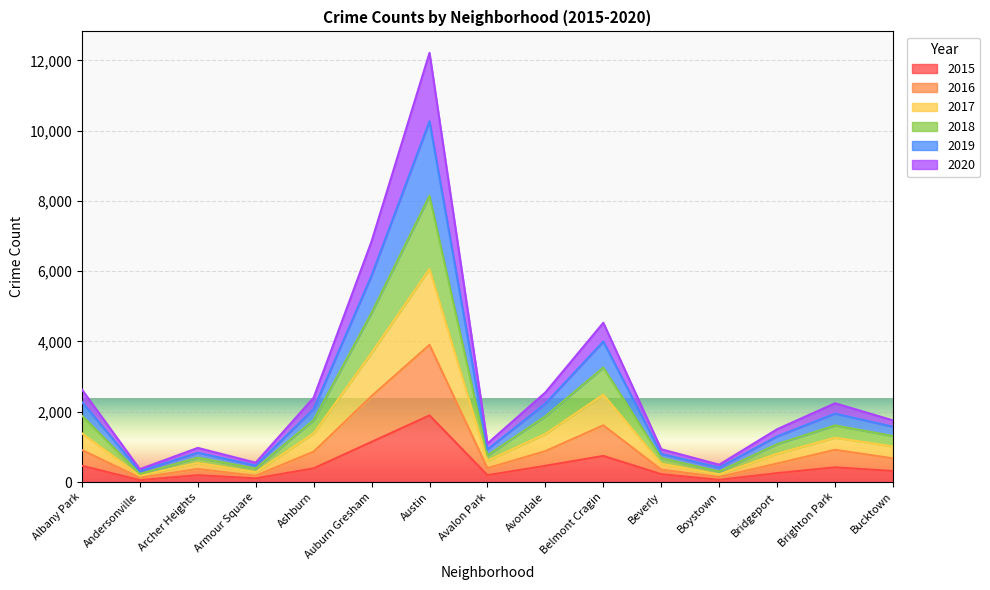

Which series has the largest total across all categories?

2018